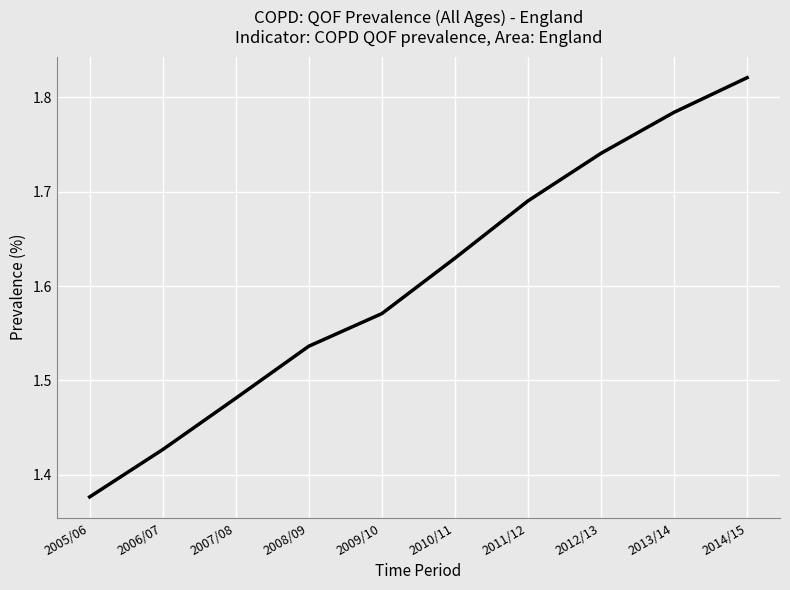

What is the difference between the values at 2014/15 and 2010/11?

0.2